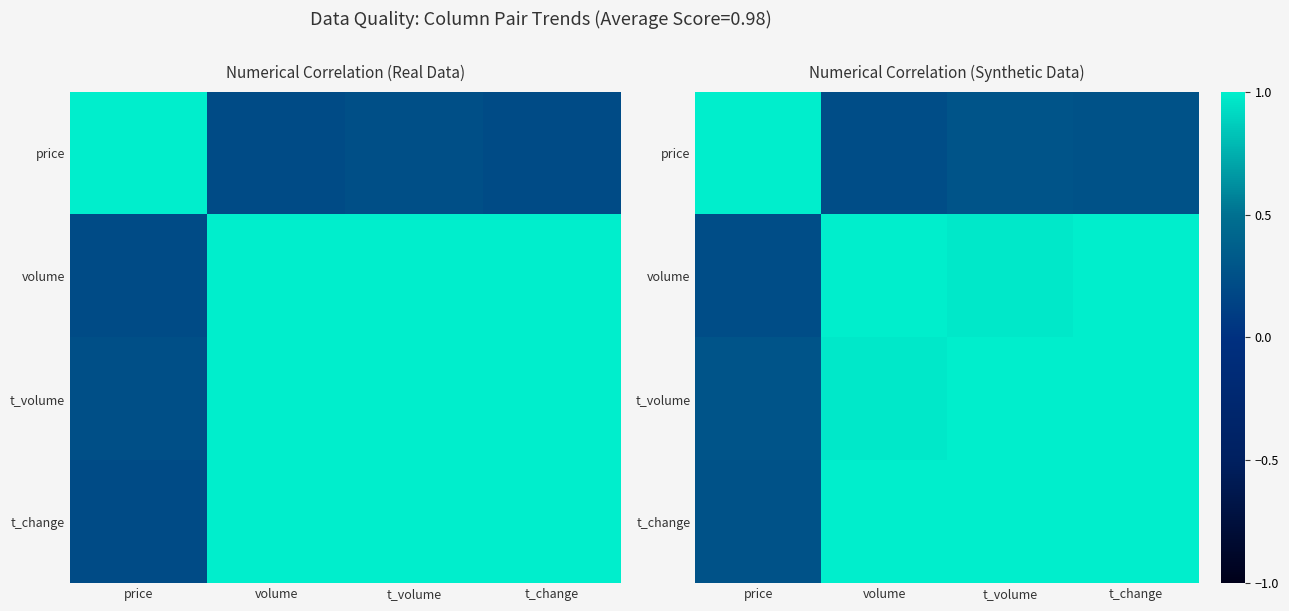

Which label corresponds to the smallest value in the chart?

volume